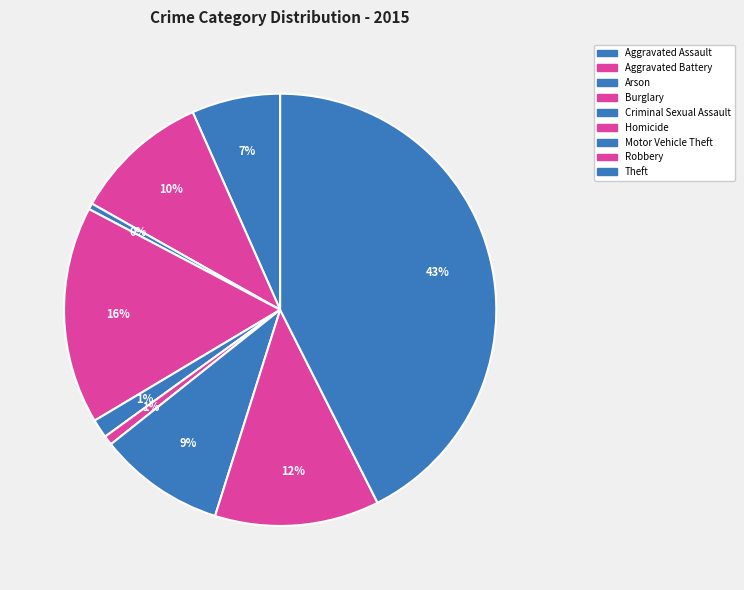

How many slices are in this pie chart?

9